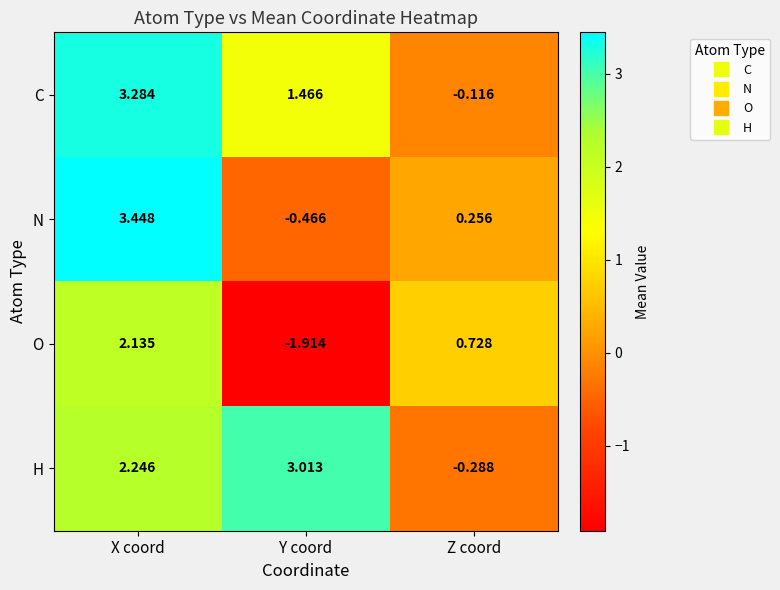

Which series changed the most between X coord and Z coord?

C